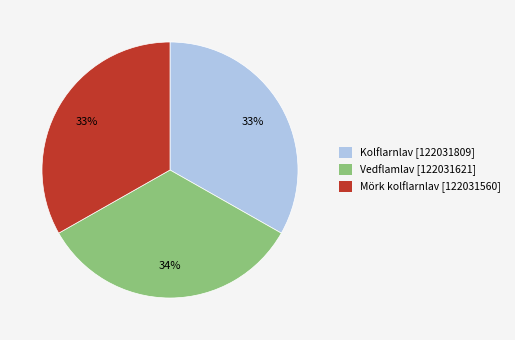

The Mörk kolflarnlav [122031560] slice represents 33% of the pie. True or false?

True